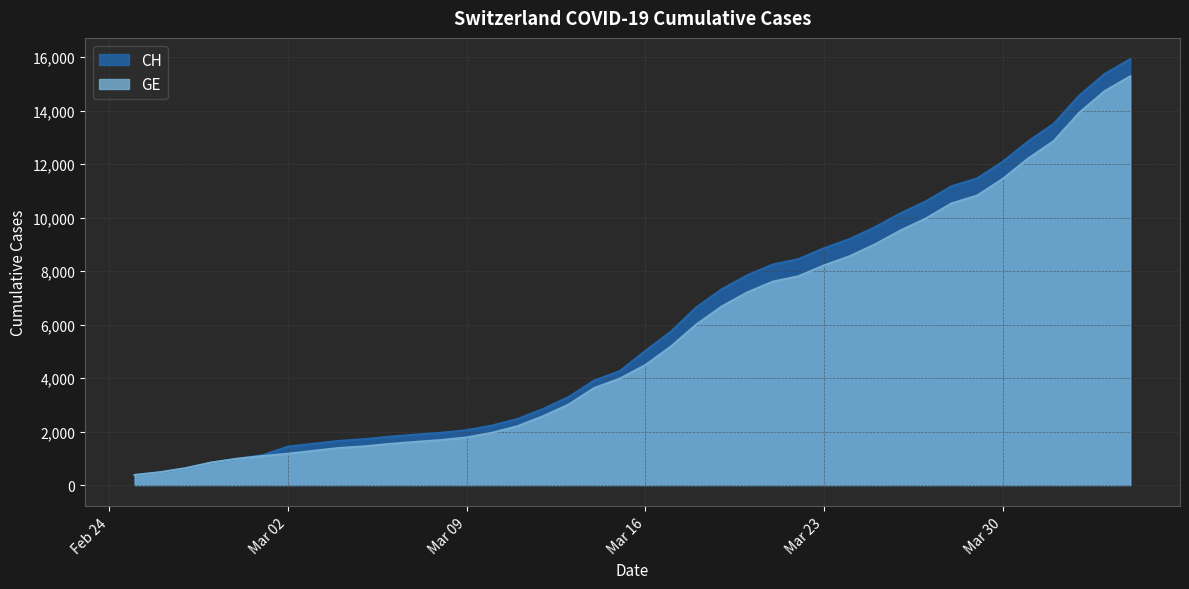

True or false: GE and CH cross at least once.

False